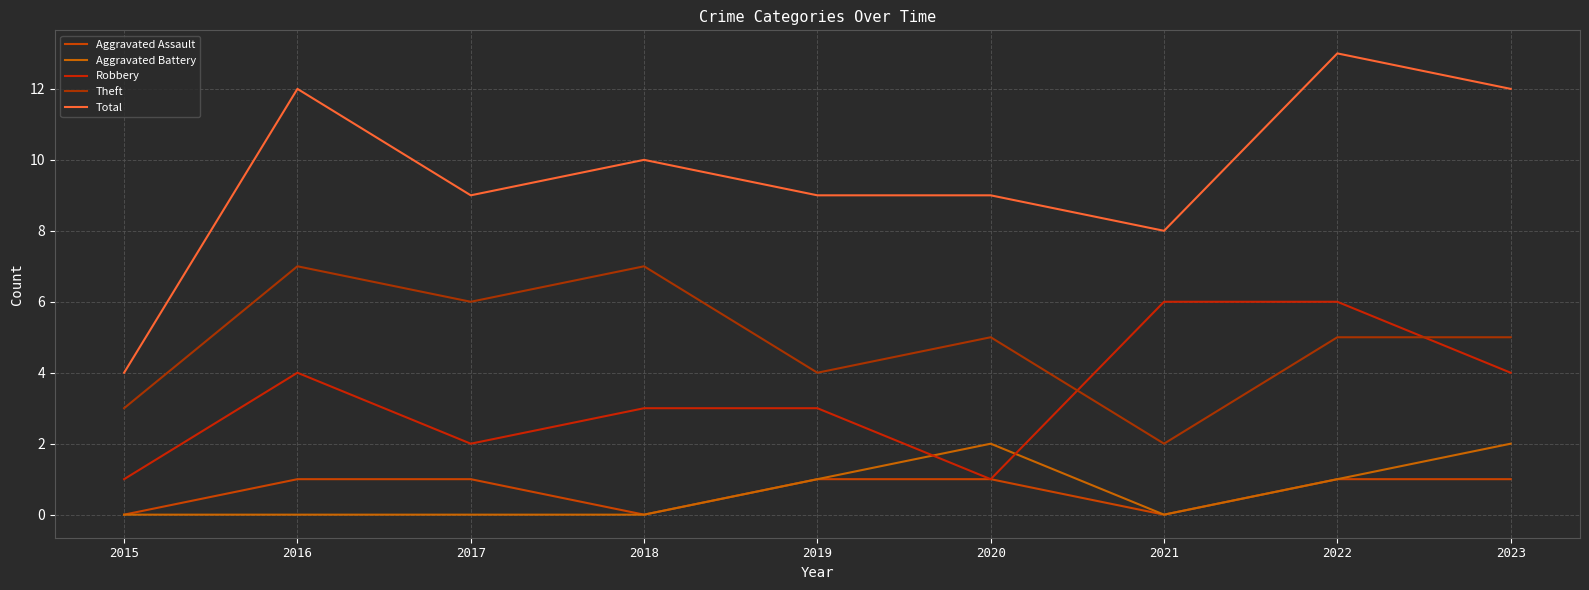

Which series has the largest total across all categories?

Total